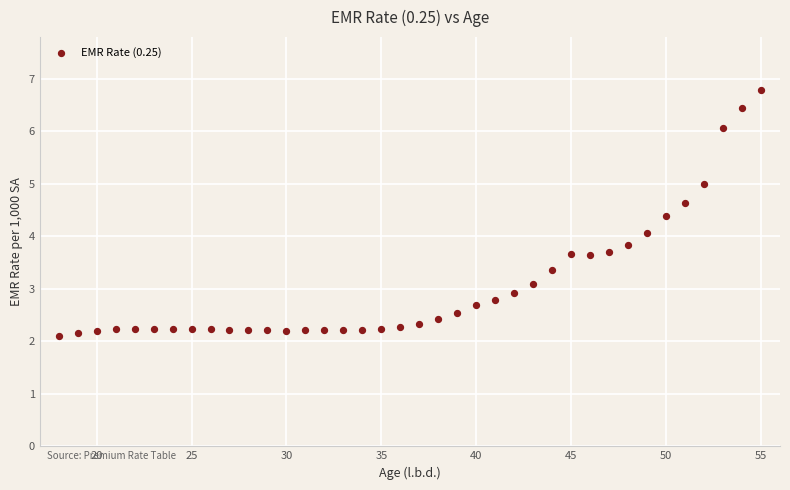

What is the range of X values (max minus min)?

37.0